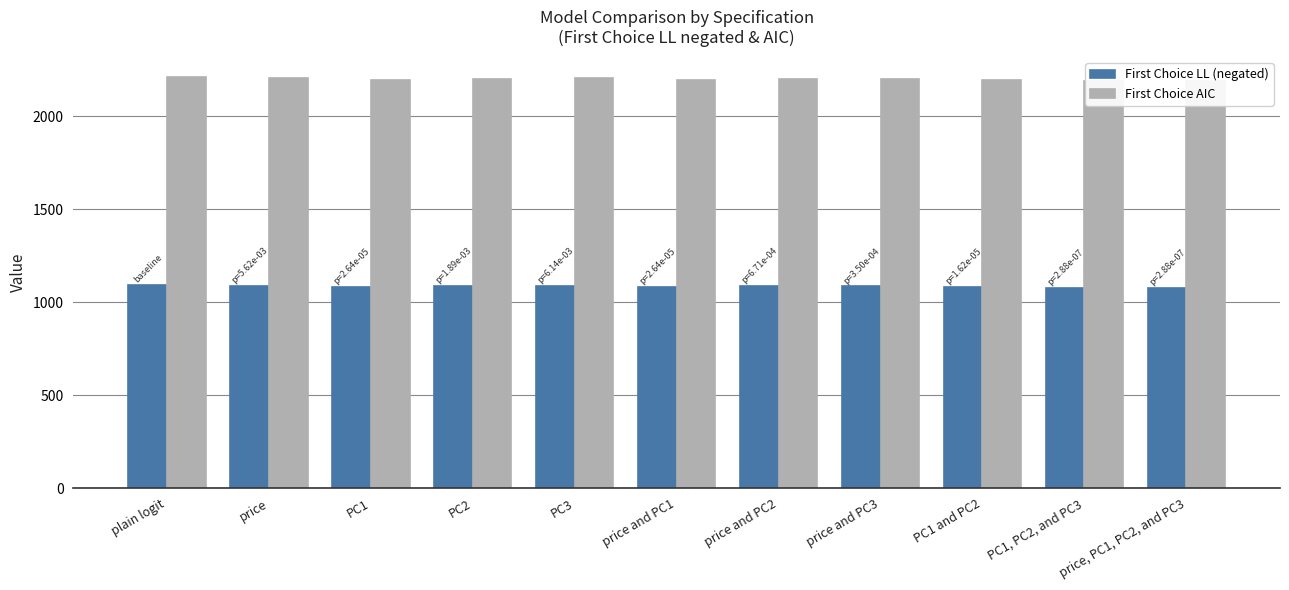

At how many categories does at least one series exceed 2129?

11